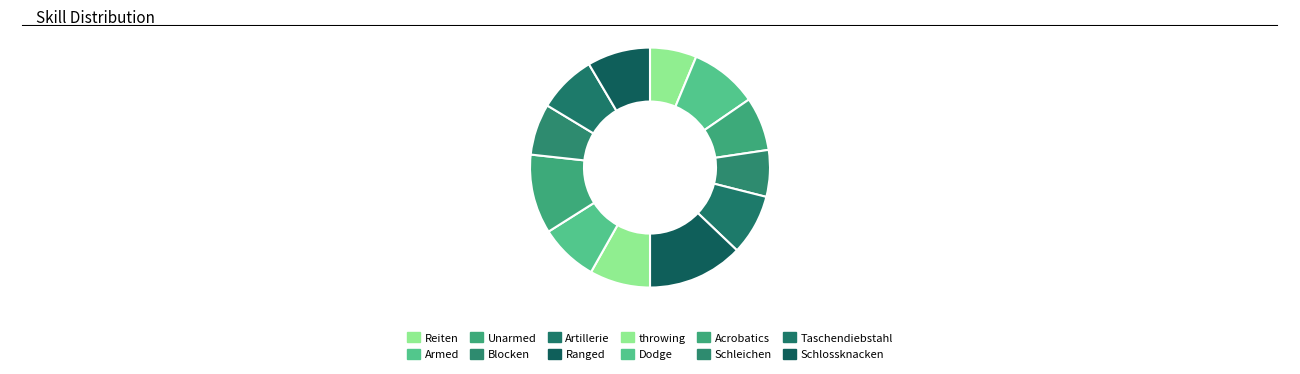

To the nearest percent, what percentage of the pie is Unarmed?

7%